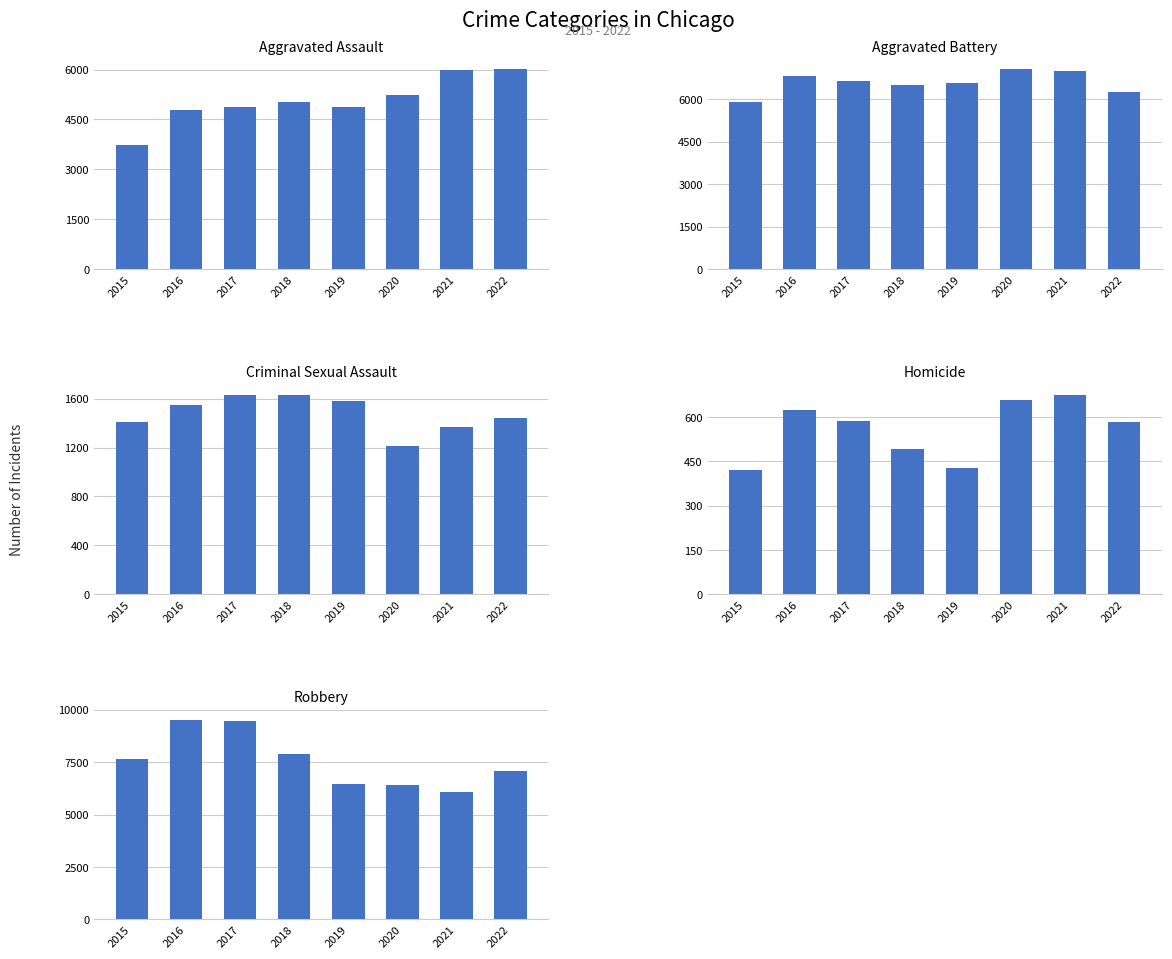

What is the spread (max minus min) of values at 2018?

7394